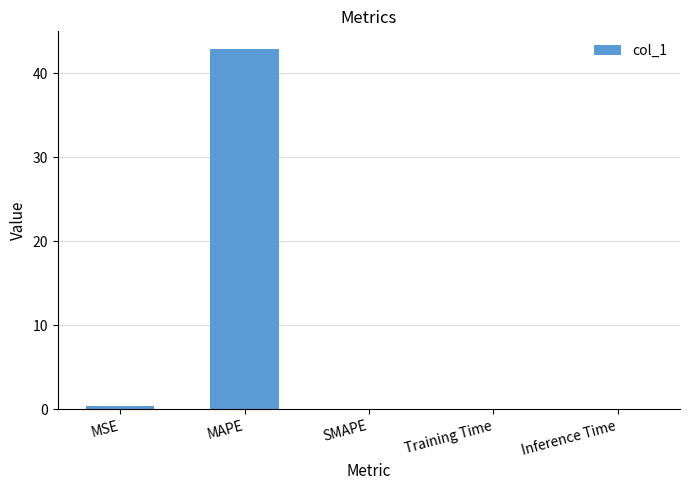

At which category does the chart reach its peak across all series?

MAPE